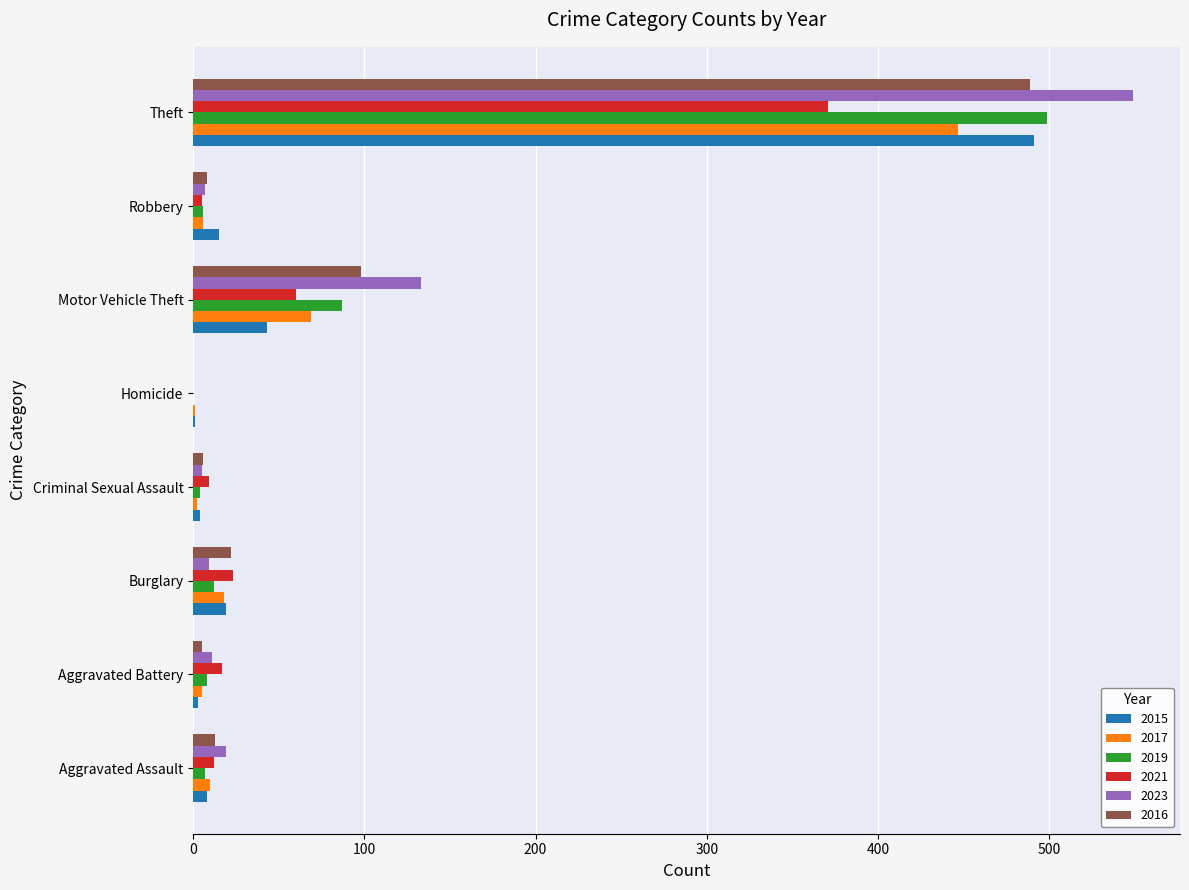

What is the sum of all 2023 values?

733